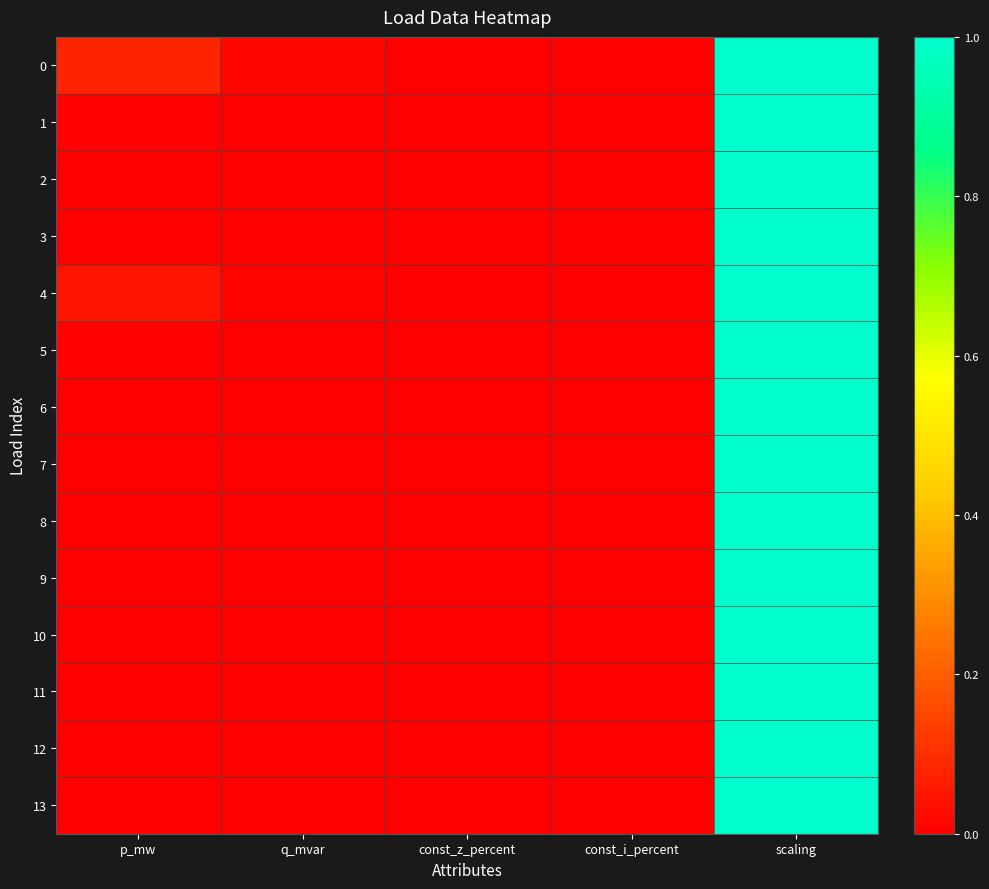

Reading left to right, extract all data points from this chart.

0: p_mw=0.1	q_mvar=0.0	const_z_percent=0.0	const_i_percent=0.0	scaling=1.0
1: p_mw=0.0	q_mvar=0.0	const_z_percent=0.0	const_i_percent=0.0	scaling=1.0
2: p_mw=0.0	q_mvar=0.0	const_z_percent=0.0	const_i_percent=0.0	scaling=1.0
3: p_mw=0.0	q_mvar=0.0	const_z_percent=0.0	const_i_percent=0.0	scaling=1.0
4: p_mw=0.0	q_mvar=0.0	const_z_percent=0.0	const_i_percent=0.0	scaling=1.0
5: p_mw=0.0	q_mvar=0.0	const_z_percent=0.0	const_i_percent=0.0	scaling=1.0
6: p_mw=0.0	q_mvar=0.0	const_z_percent=0.0	const_i_percent=0.0	scaling=1.0
7: p_mw=0.0	q_mvar=0.0	const_z_percent=0.0	const_i_percent=0.0	scaling=1.0
8: p_mw=0.0	q_mvar=0.0	const_z_percent=0.0	const_i_percent=0.0	scaling=1.0
9: p_mw=0.0	q_mvar=0.0	const_z_percent=0.0	const_i_percent=0.0	scaling=1.0
10: p_mw=0.0	q_mvar=0.0	const_z_percent=0.0	const_i_percent=0.0	scaling=1.0
11: p_mw=0.0	q_mvar=0.0	const_z_percent=0.0	const_i_percent=0.0	scaling=1.0
12: p_mw=0.0	q_mvar=0.0	const_z_percent=0.0	const_i_percent=0.0	scaling=1.0
13: p_mw=0.0	q_mvar=0.0	const_z_percent=0.0	const_i_percent=0.0	scaling=1.0